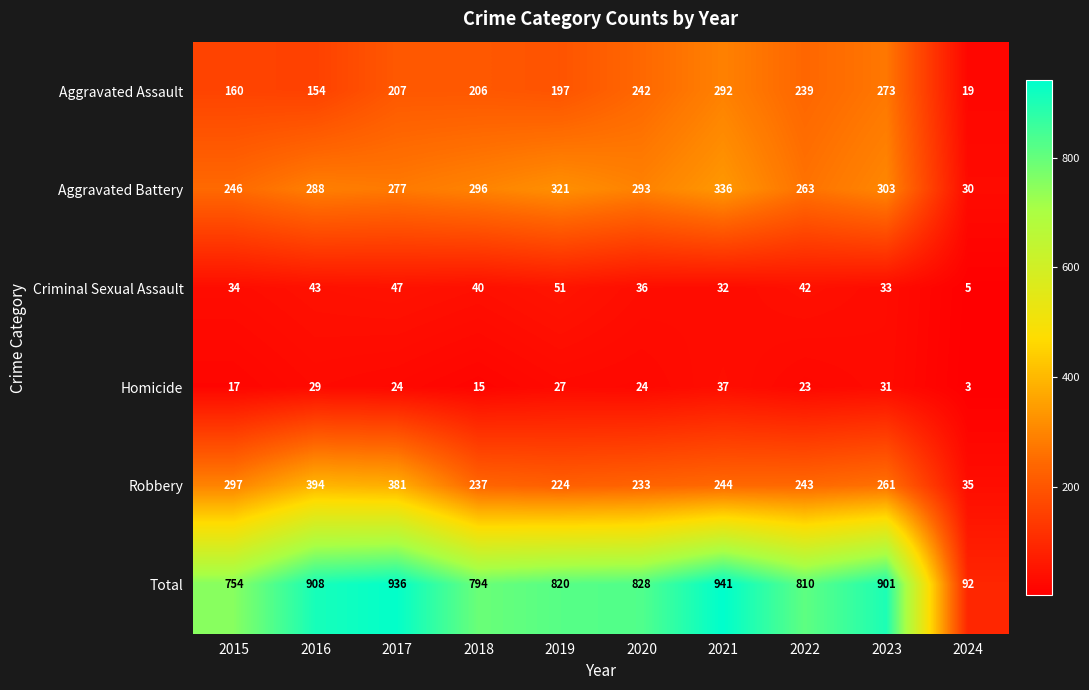

What is the minimum value shown in the chart?

3